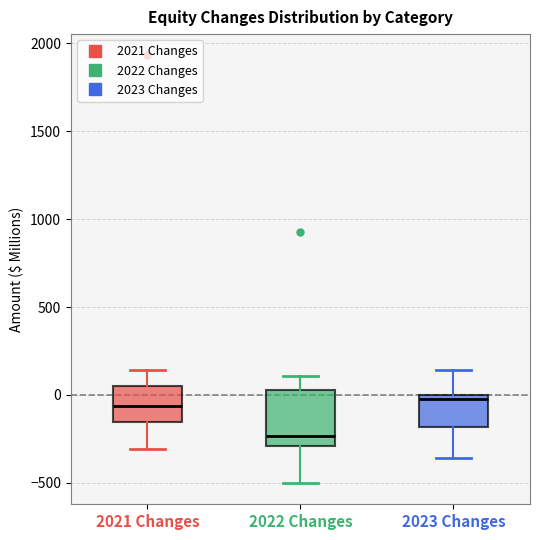

Reading left to right, transcribe this box plot: for each box, give where its median line is, the range the box spans, and where its two whiskers end, as read against the y-axis. The values are not printed on the chart, so give them approximately, as read against the axis.

2021 Changes: median -50, box -150 to 50, whiskers -300 to 150
2022 Changes: median -250, box -300 to 50, whiskers -500 to 100
2023 Changes: median 0 (just below the box's upper edge), box -200 to 0, whiskers -350 to 150